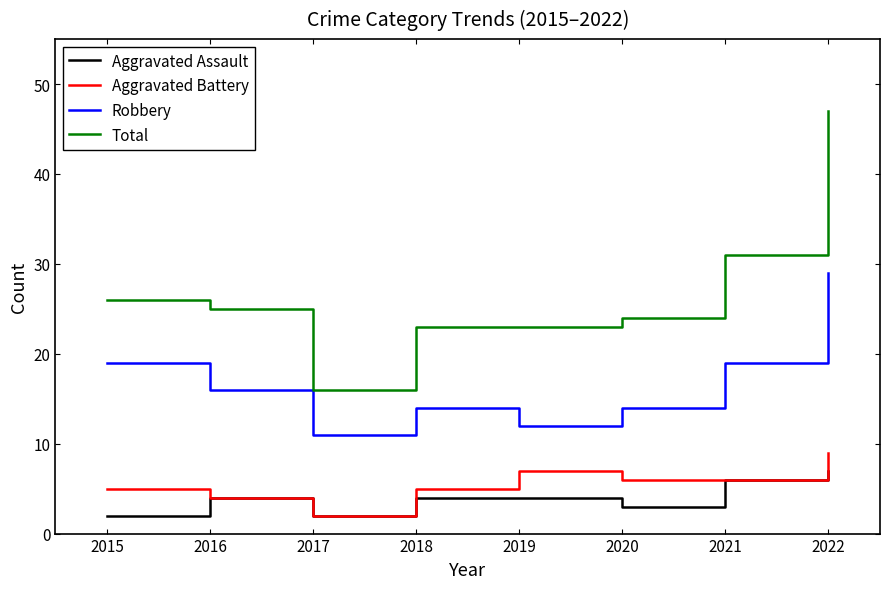

At which category is the sum across all series the highest?

2022